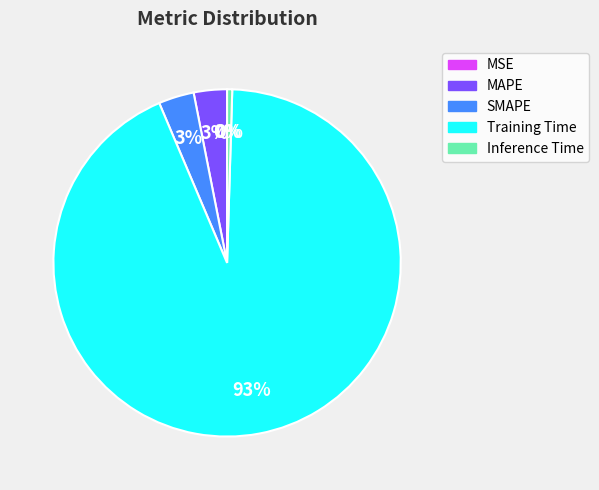

Is the sum of MAPE and Training Time greater than half?

Yes